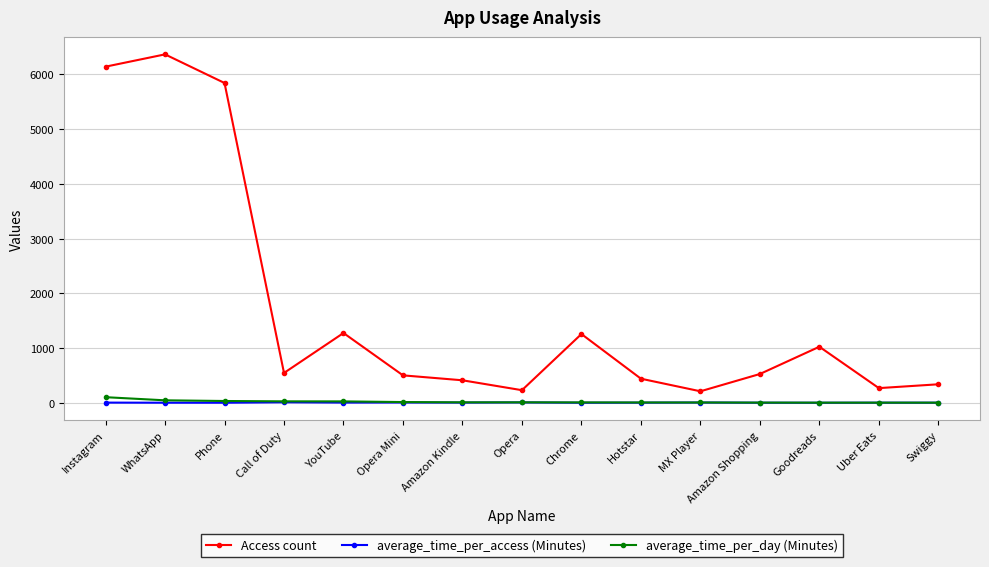

True or false: average_time_per_day (Minutes) and Access count cross at least once.

False